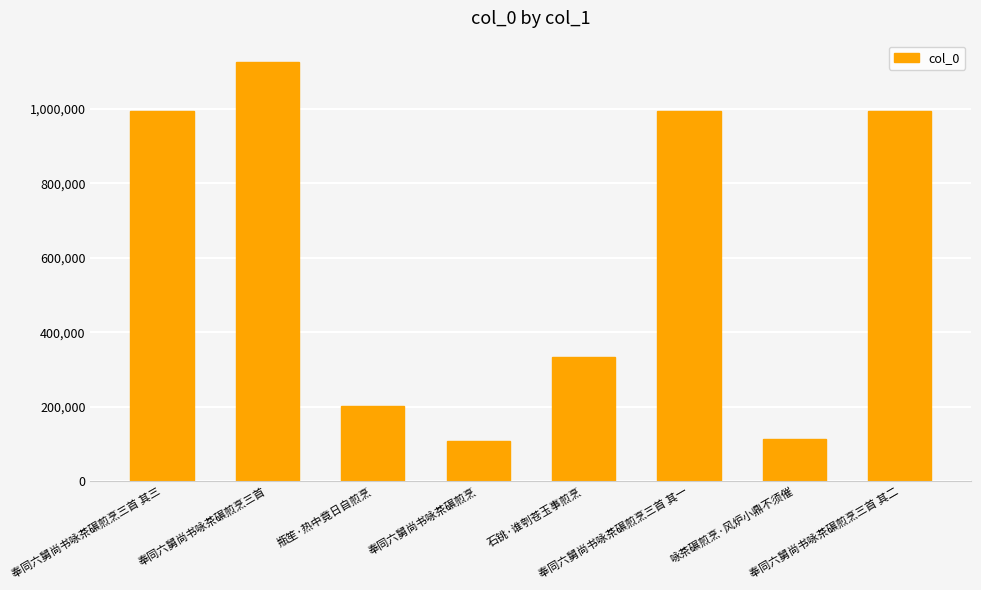

True or false: the data shows 108778 at 奉同六舅尚书咏茶碾煎烹.

True